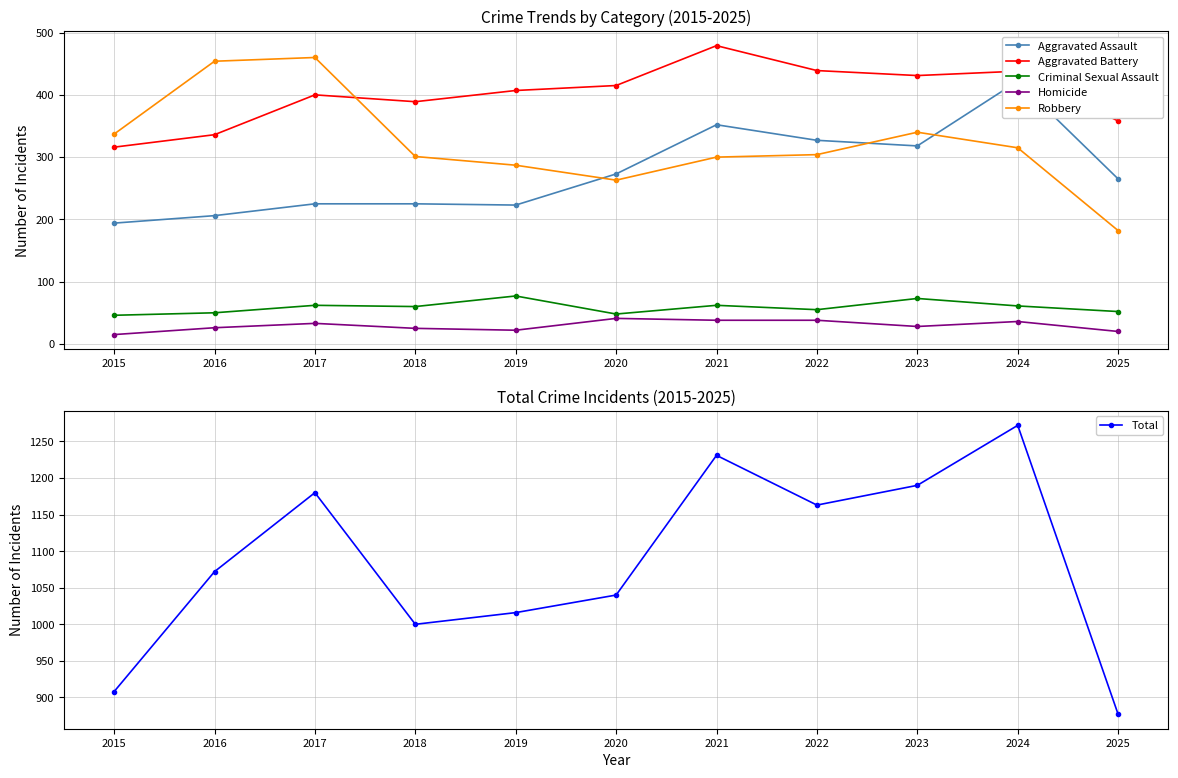

How many data points in Homicide are above 28?

5